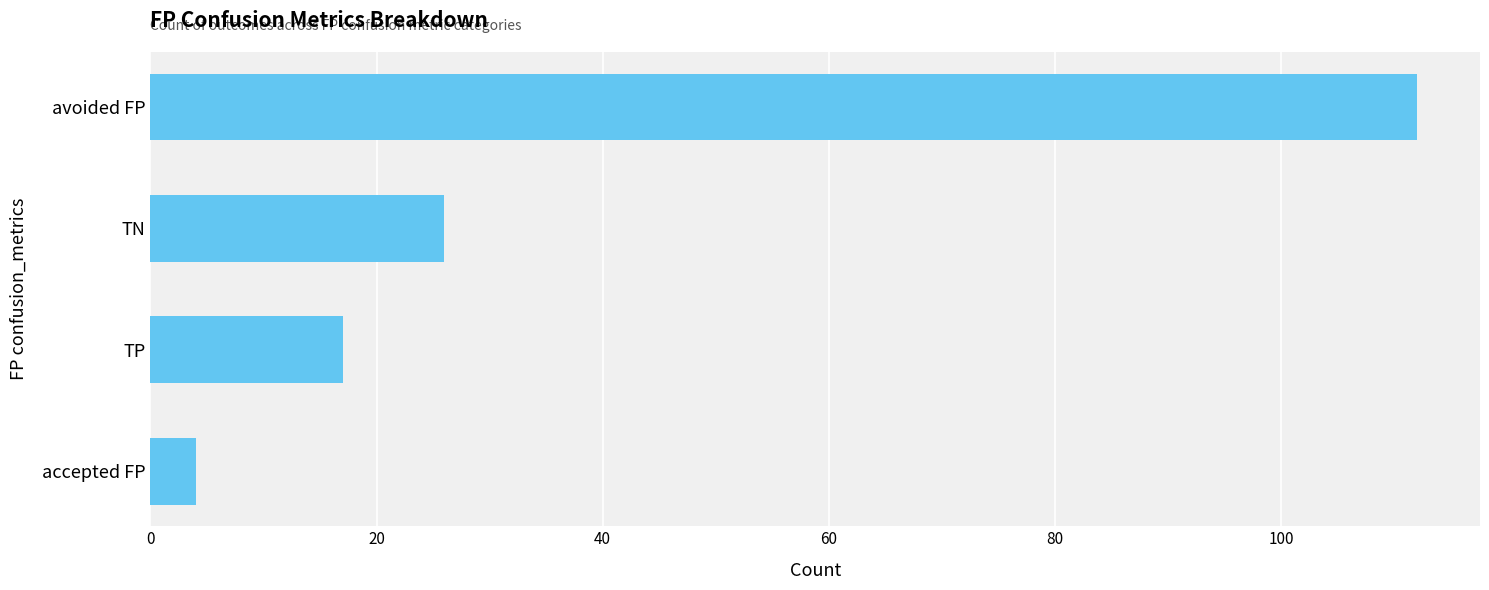

Is it true that the value at TN is 44?

False